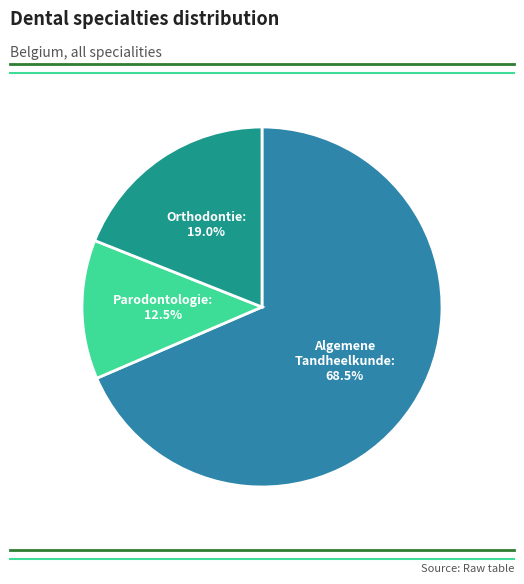

Does any single category account for the majority?

Yes